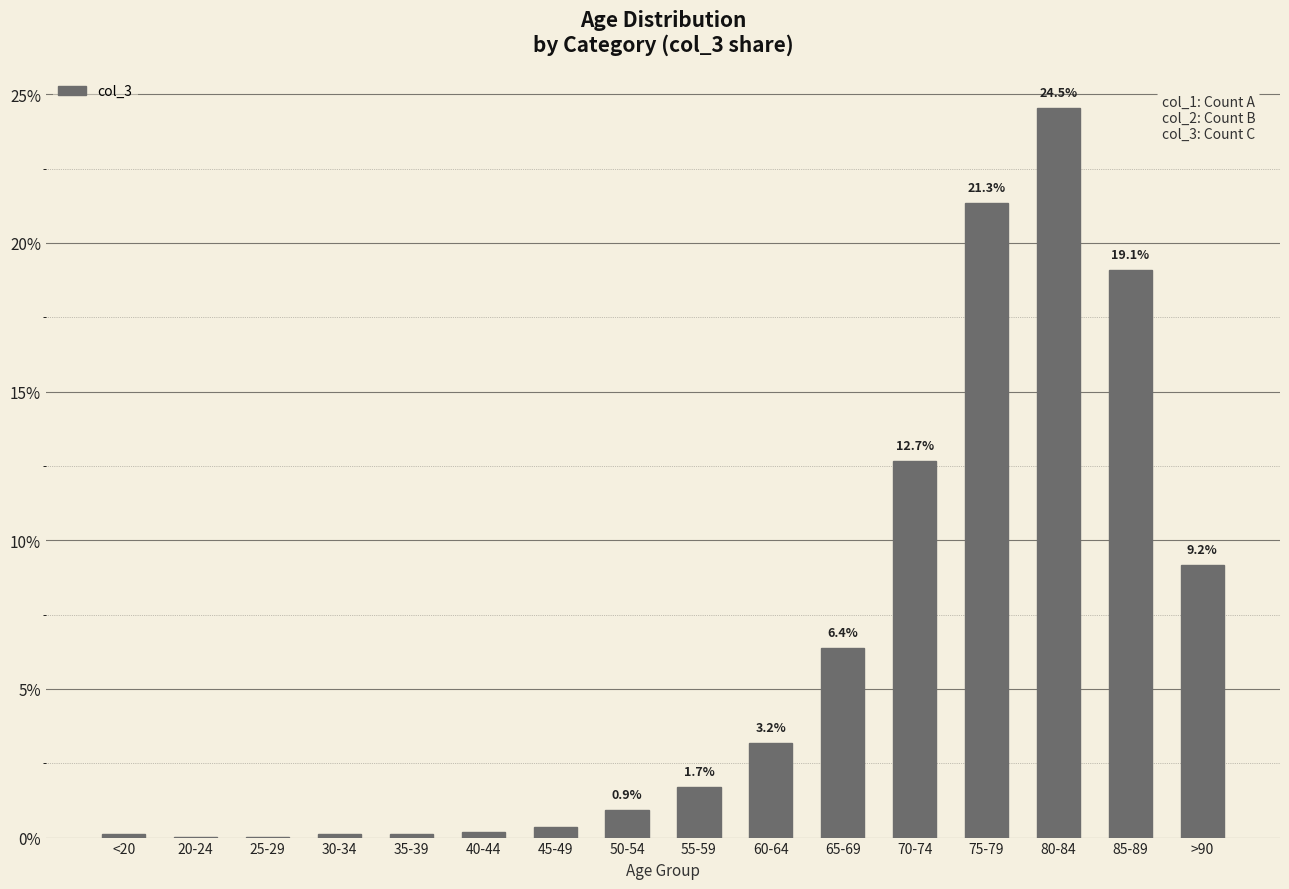

What is the sum of all values?

100.0